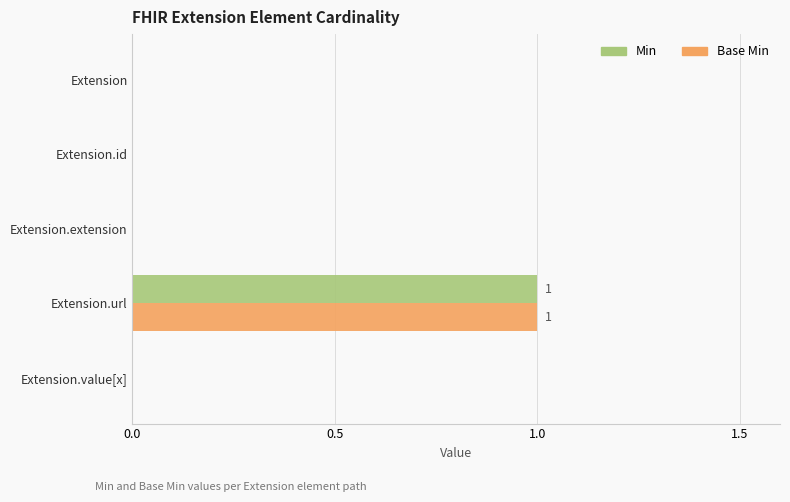

Is it true that Min equals 0 at Extension?

True